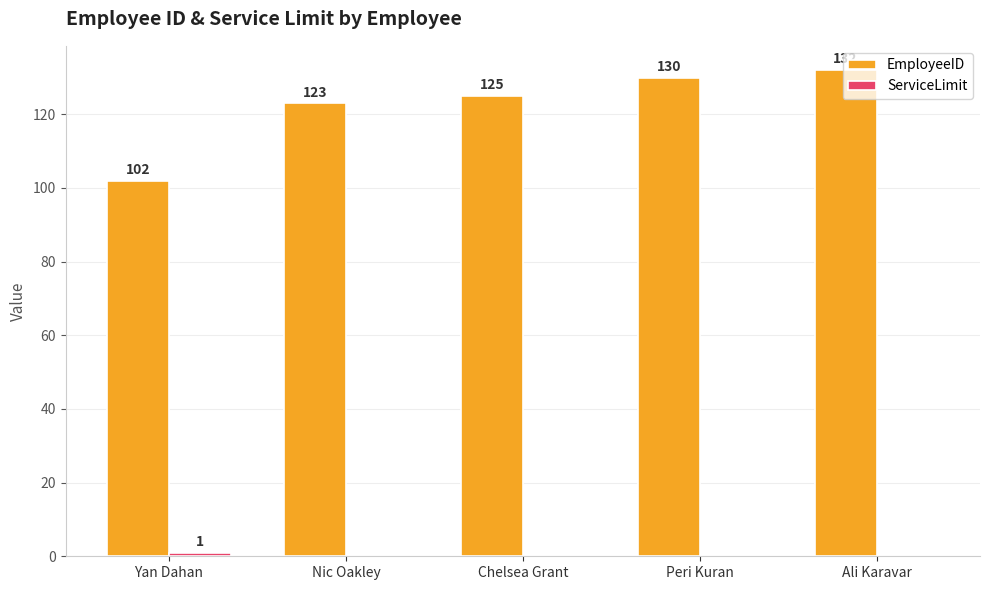

What is the sum of all EmployeeID values?

612